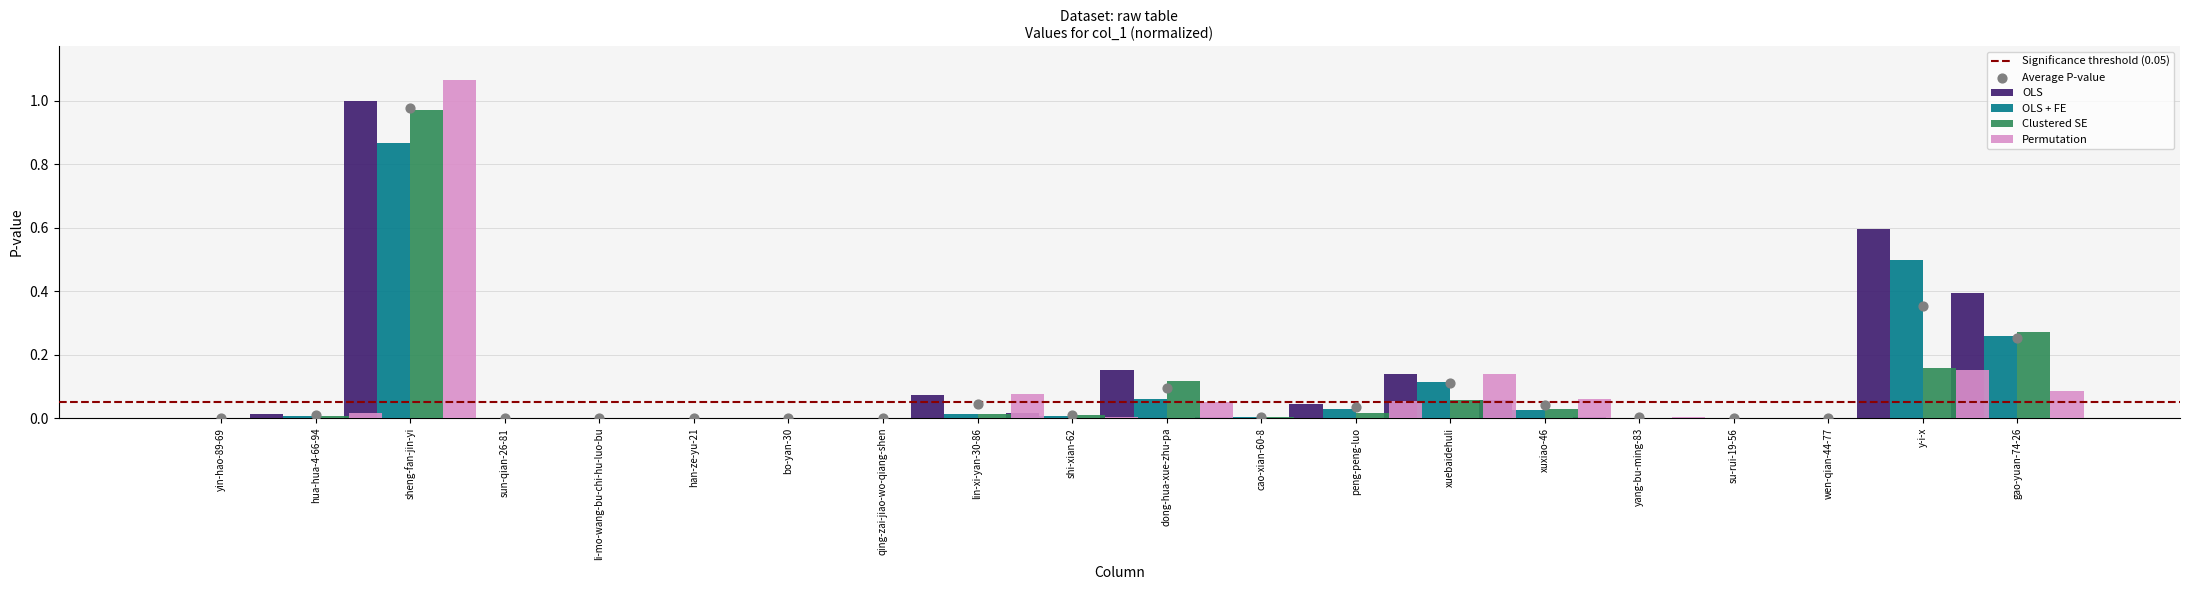

Between dong-hua-xue-zhu-pa and yang-bu-ming-83, which is larger?

dong-hua-xue-zhu-pa